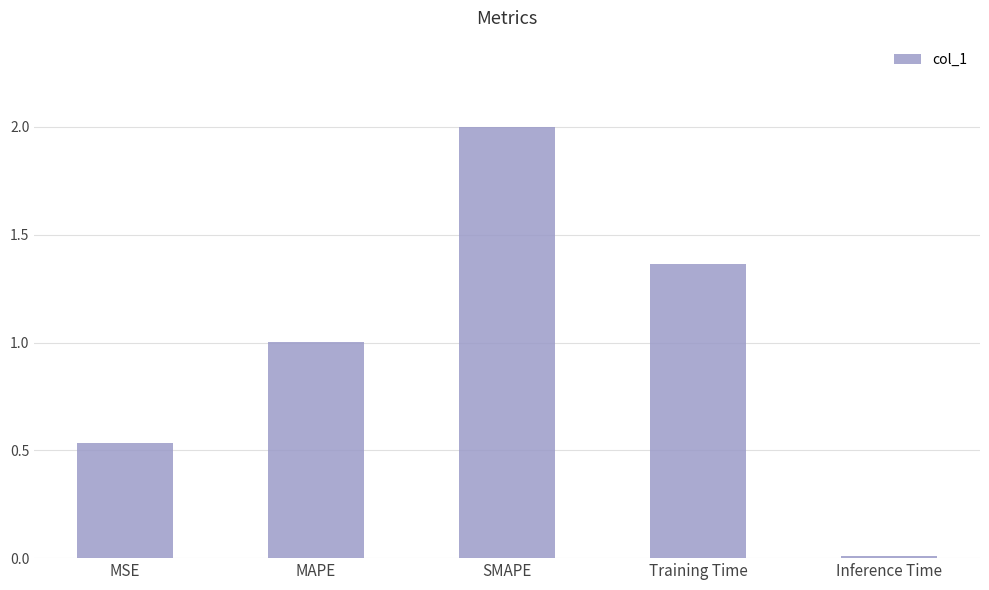

Between Inference Time and SMAPE, which is larger?

SMAPE